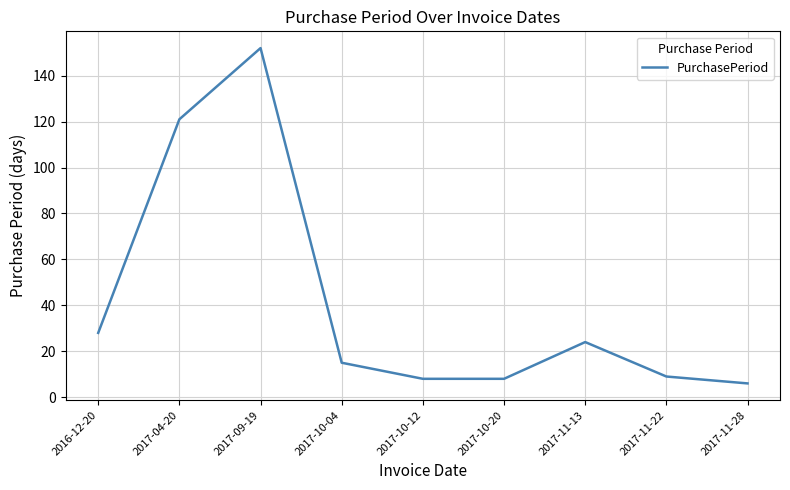

At which label is the value closest to 79?

2017-04-20